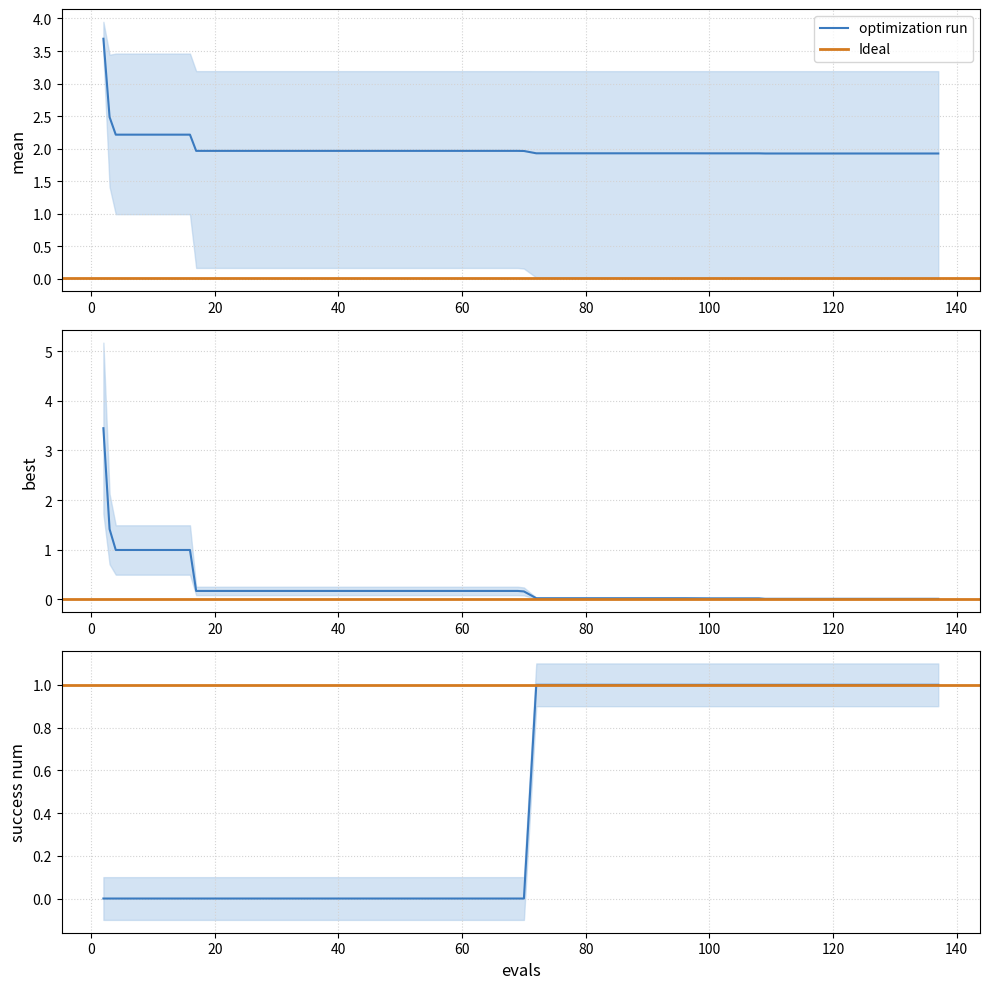

True or false: mean and success_num cross at least once.

False